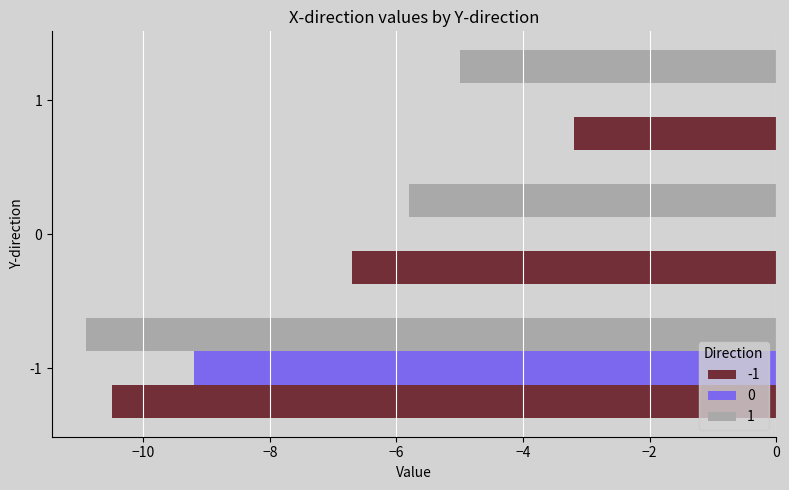

Count the number of data series in this chart.

3